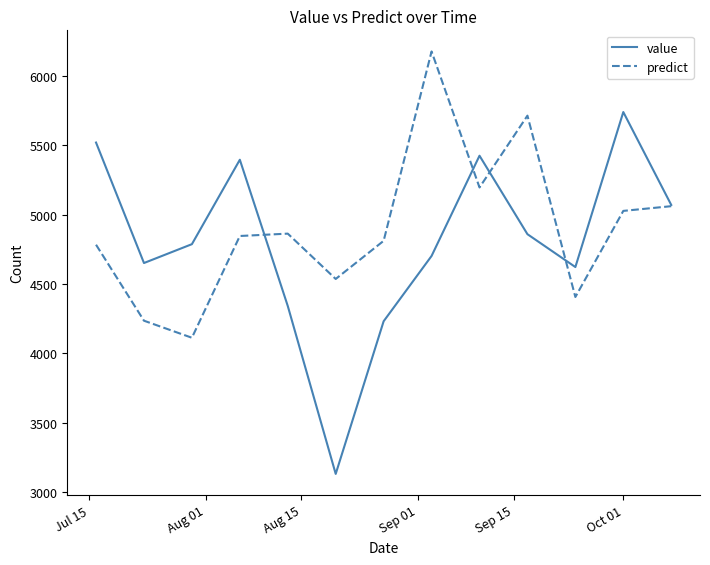

How many series are shown in this chart?

2